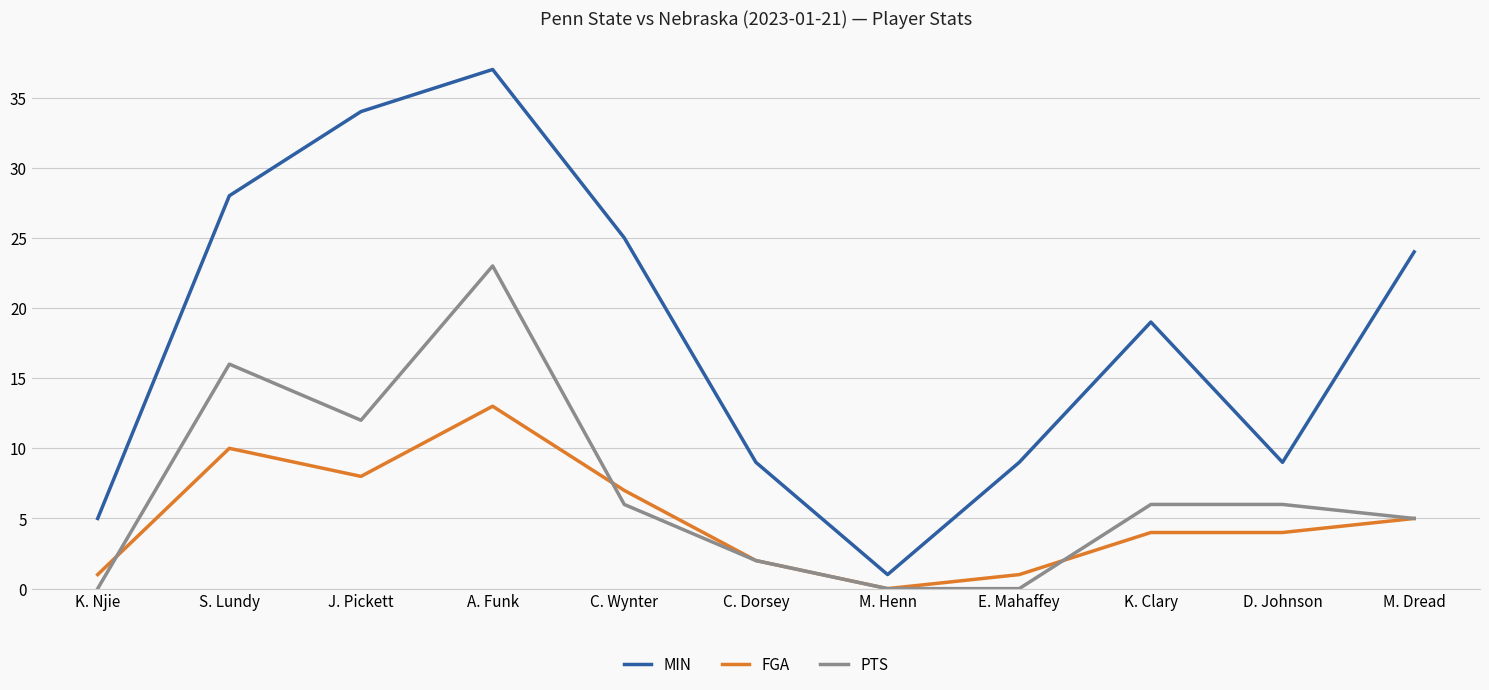

Where is PTS nearest to the value 11?

J. Pickett